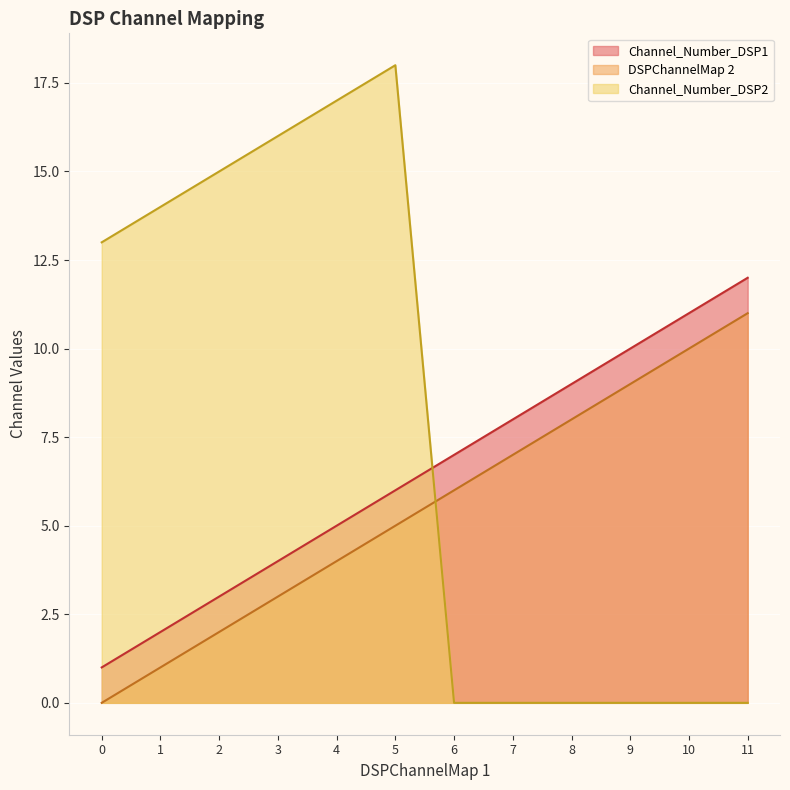

How many values in the DSPChannelMap 2 series exceed 6?

5